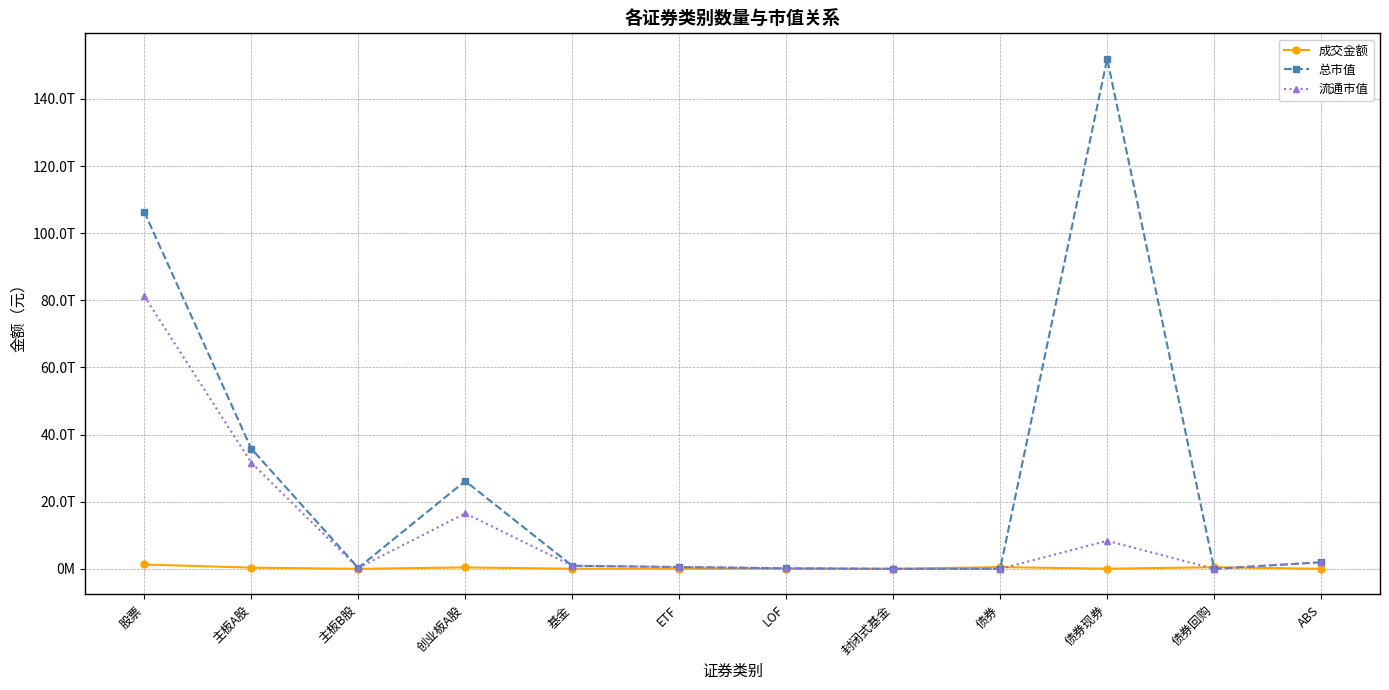

Does the chart have visible grid lines?

Yes